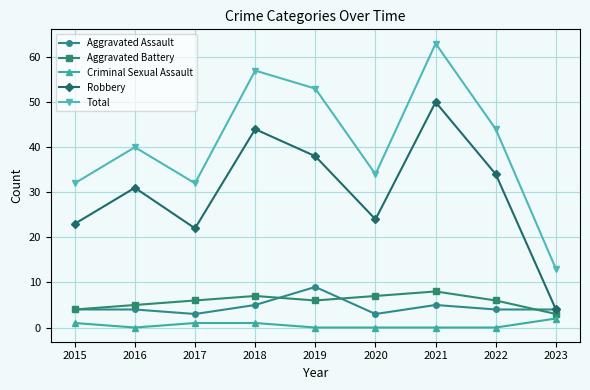

What is the value of the Total point at the 3rd from the left?

32